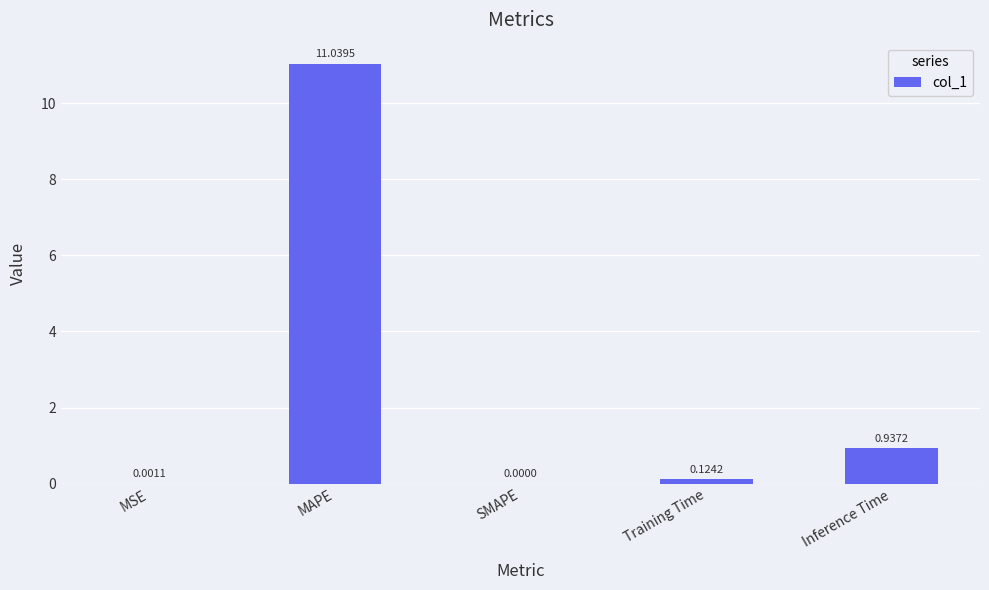

How many positive values are there?

4